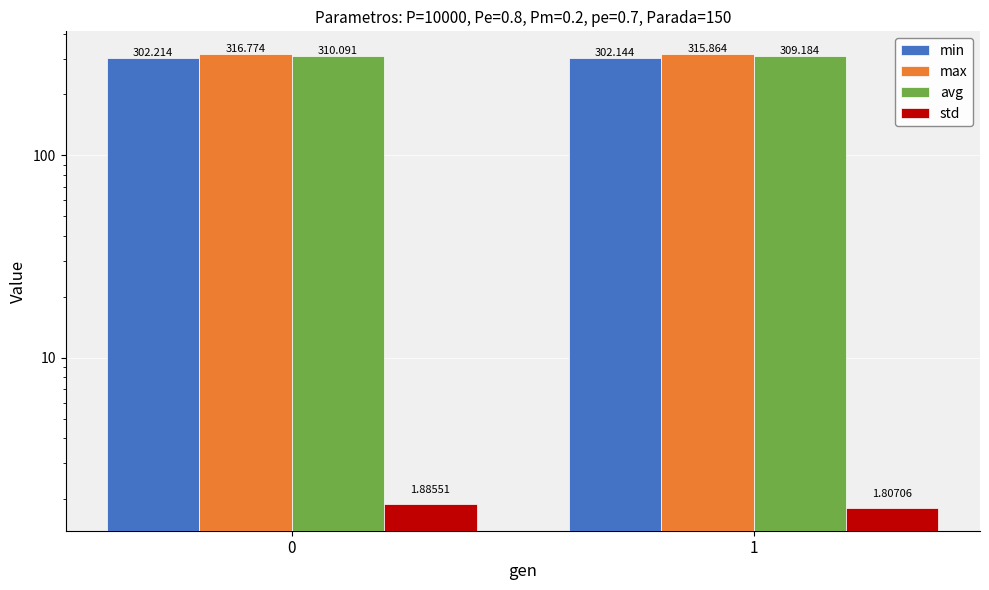

Which category has the lowest value across all series?

1